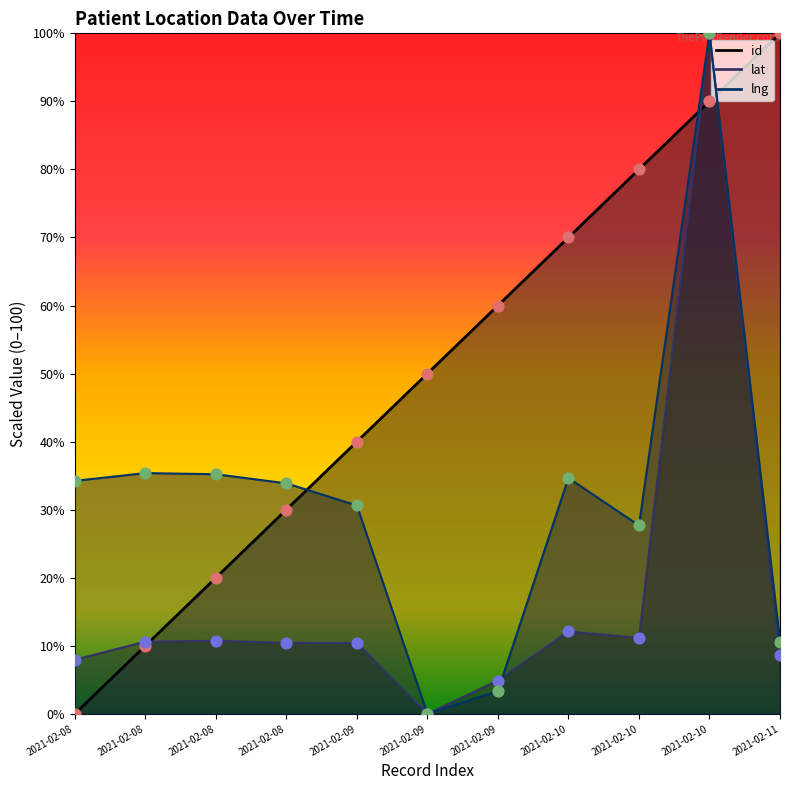

Which series has the widest spread of Y values?

id